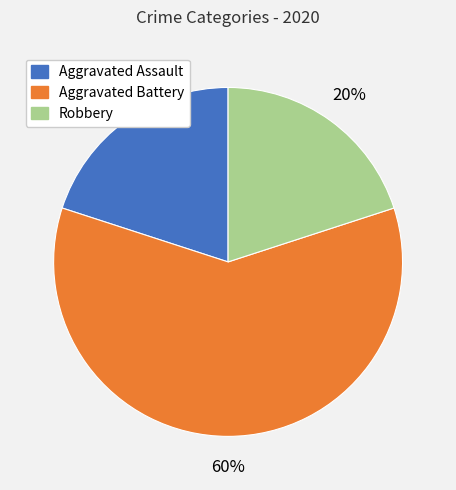

To the nearest percent, what is the difference between the Aggravated Assault and Aggravated Battery slice percentages?

40%